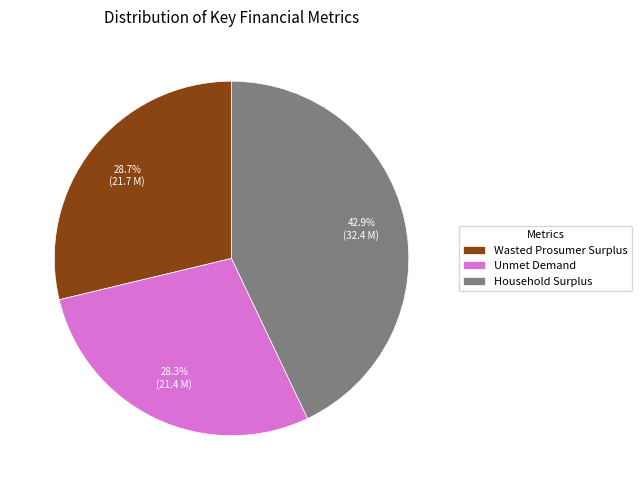

Which category has the biggest portion of the pie?

Household Surplus